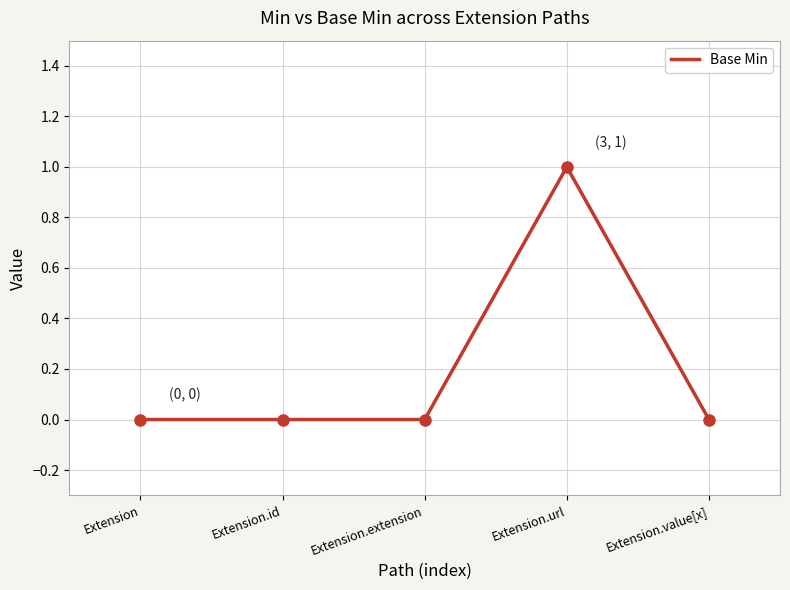

Is it true that the value at Extension.extension is 0?

True